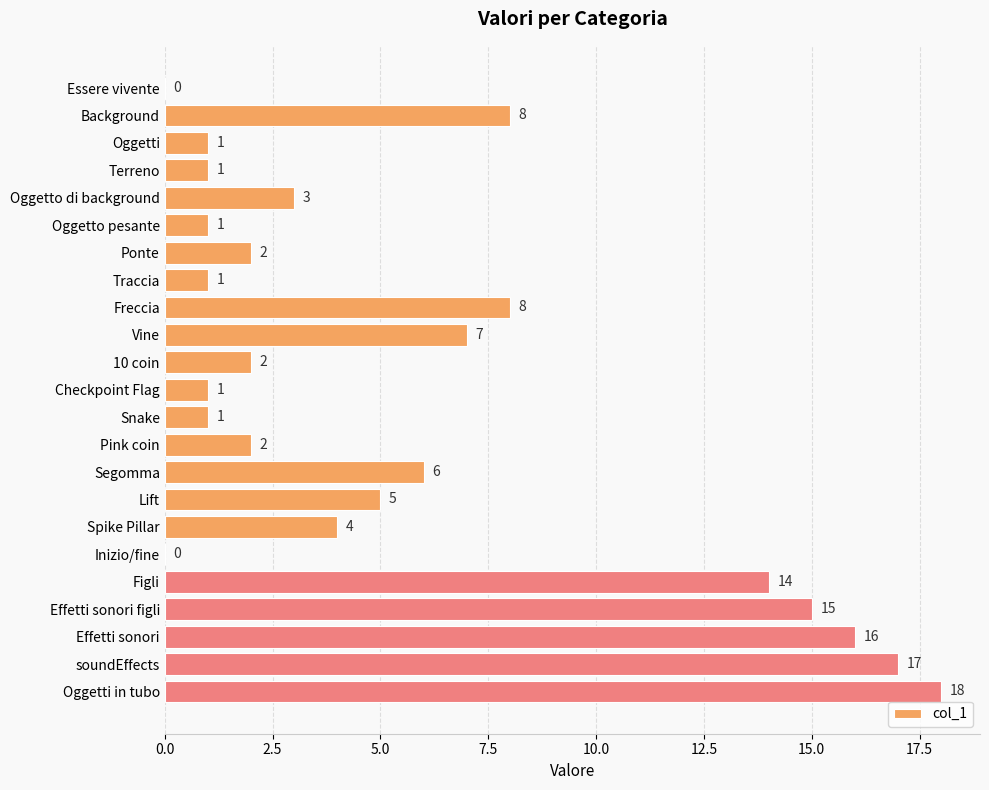

True or false: the data shows 3 at 10 coin.

False